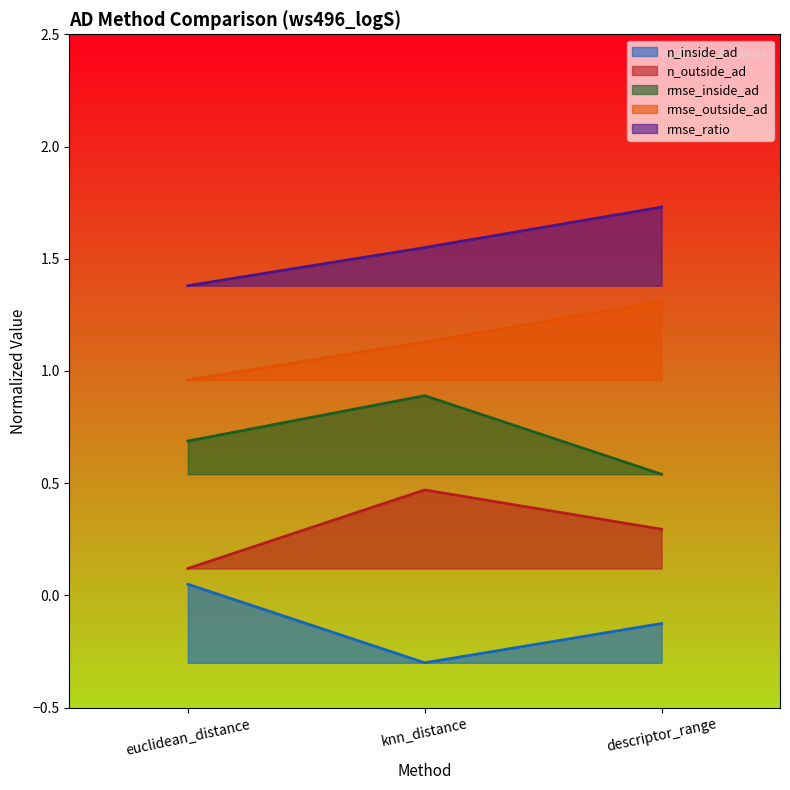

Which series changed the most between euclidean_distance and descriptor_range?

rmse_outside_ad